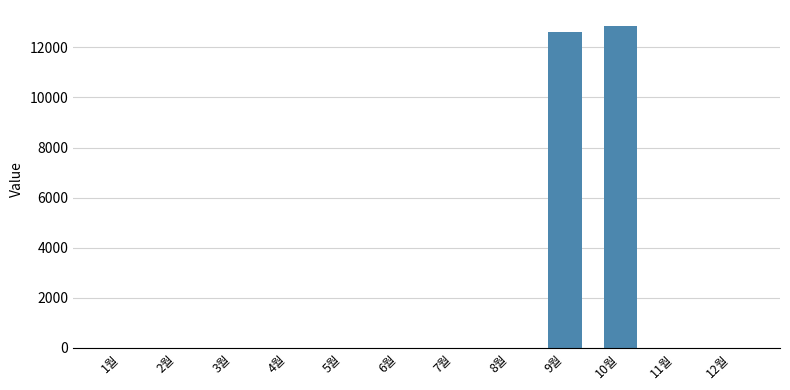

At which label is the value closest to 6425?

9월